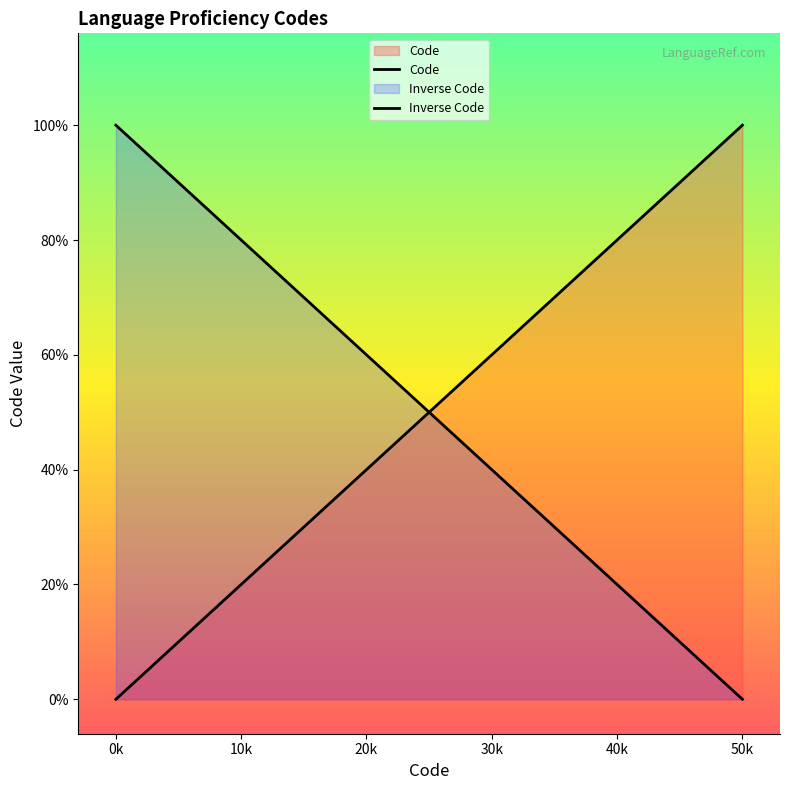

Count the number of values greater than 30.

2